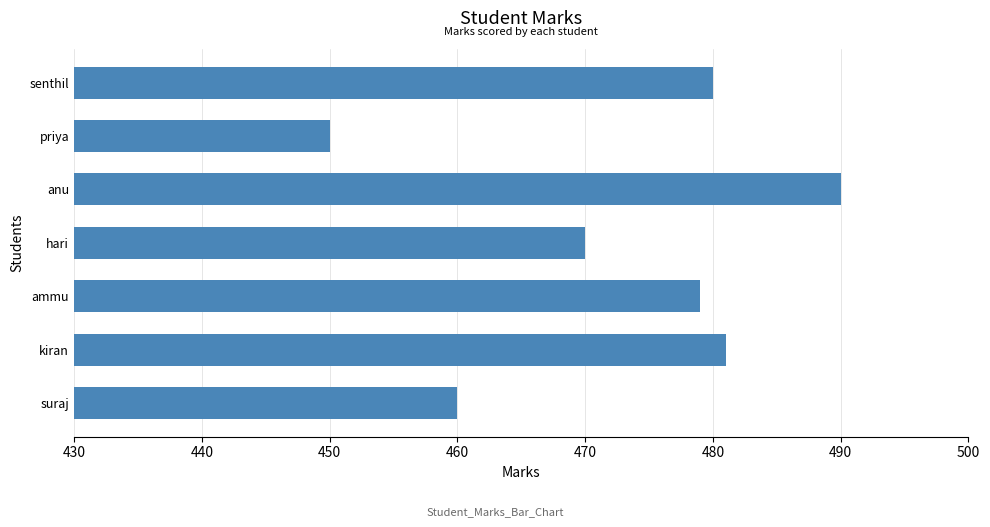

Are the bars grouped side by side (vs. stacked)?

No